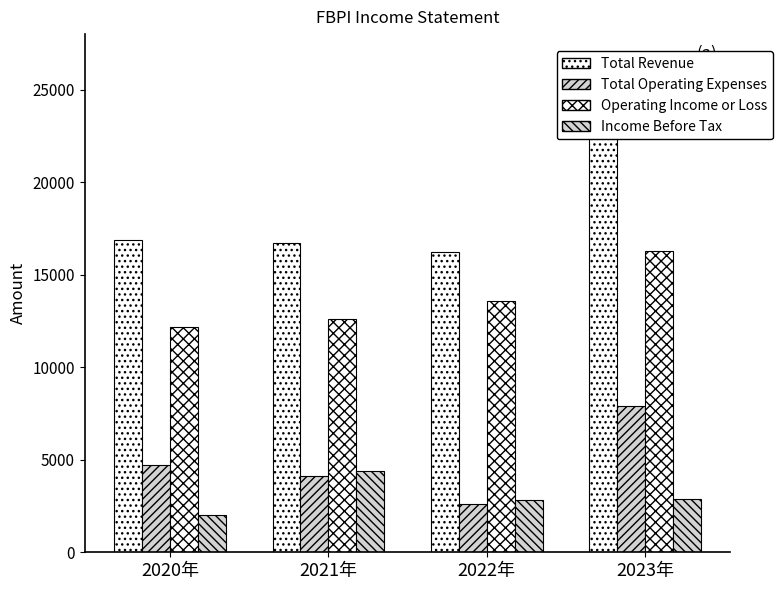

What is the value of the Total Operating Expenses bar at the 4th from the left?

7900